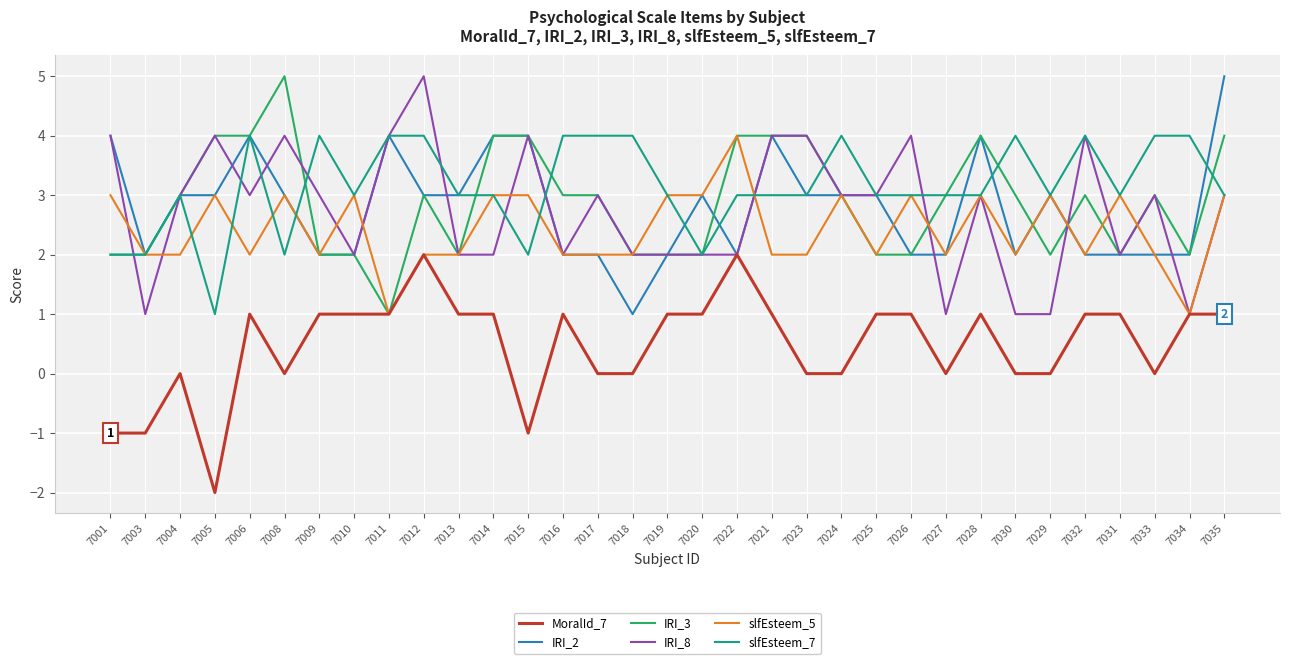

True or false: IRI_3 and IRI_2 intersect in this chart.

True